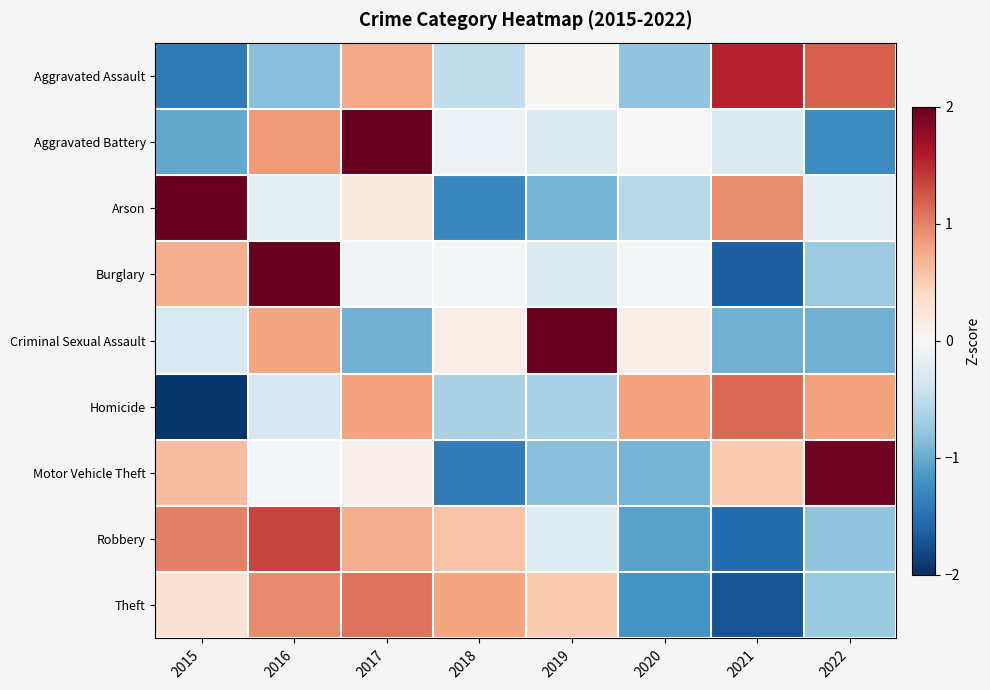

What is the smallest value displayed?

-1.9